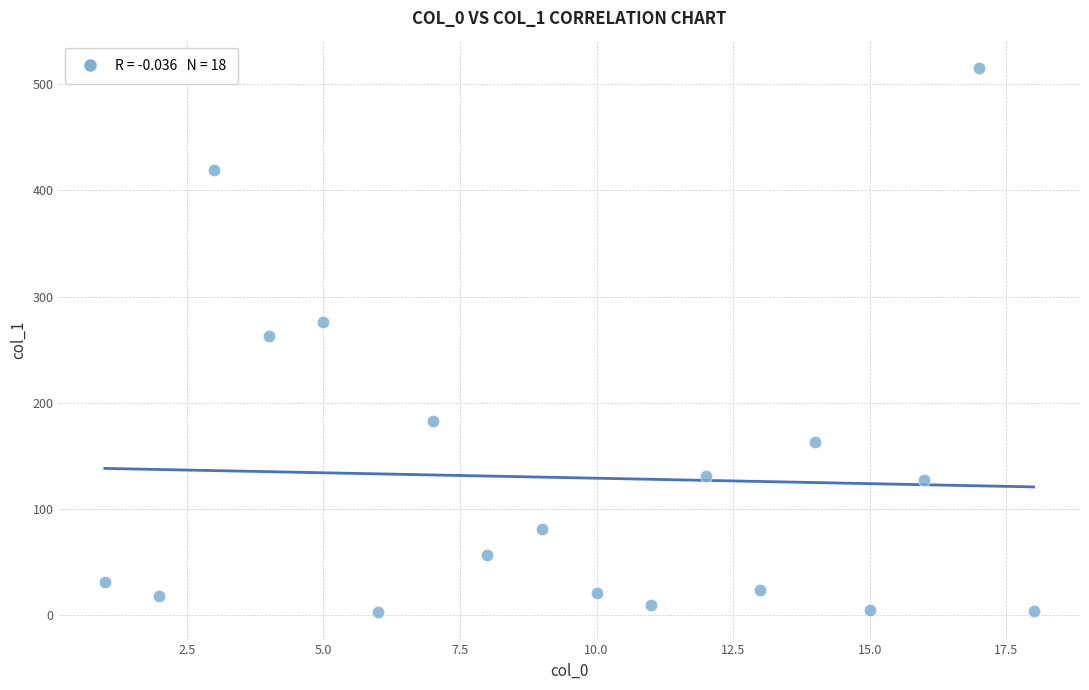

What is the range of Y values (max minus min)?

513.0